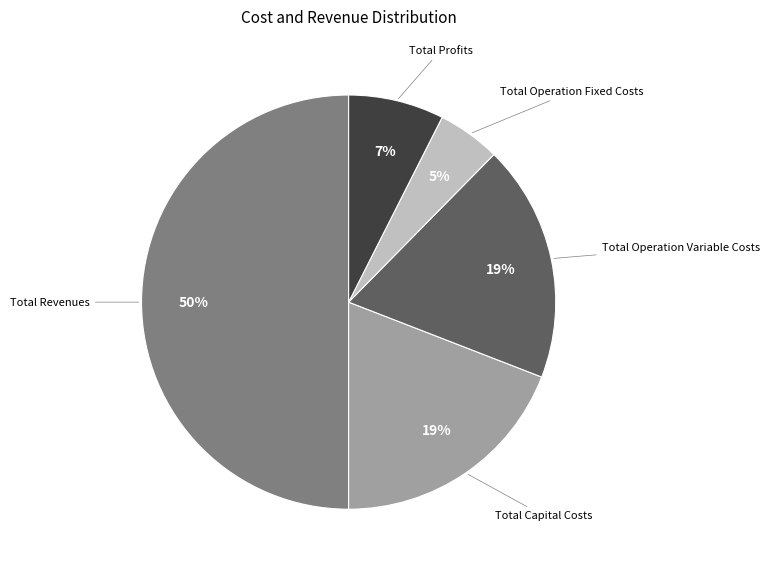

Do Total Operation Variable Costs and Total Capital Costs together represent more than half of the pie?

No